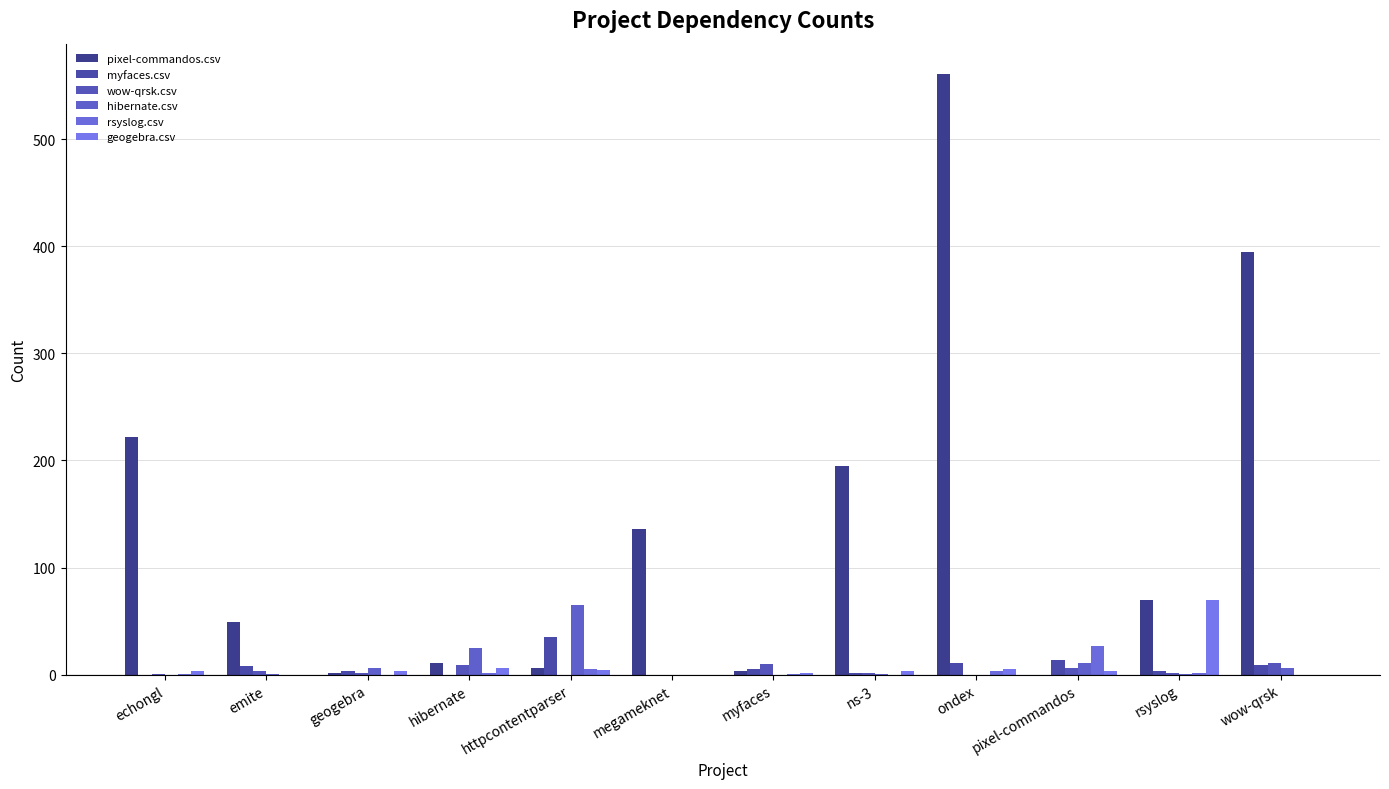

At which category does the chart reach its minimum across all series?

pixel-commandos